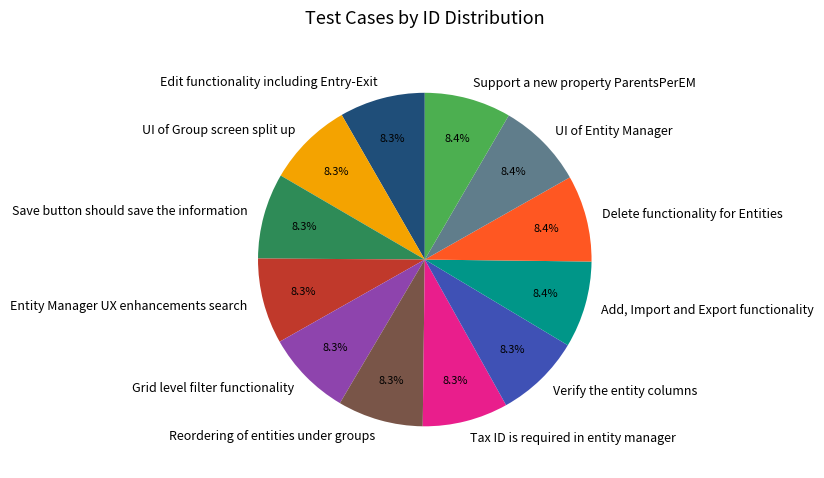

What percentage is NOT represented by Verify the entity columns?

91.7%